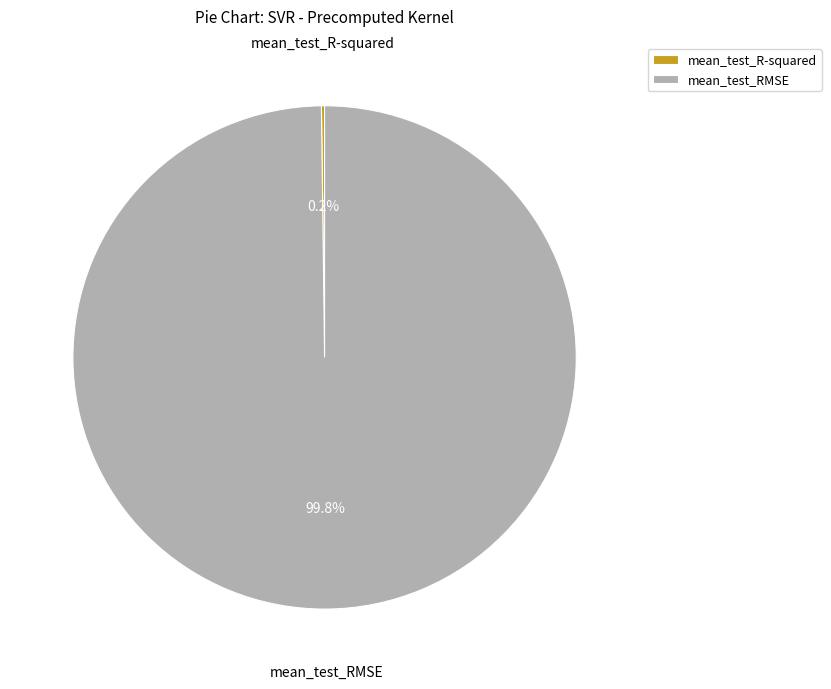

Which category accounts for the majority?

mean_test_RMSE